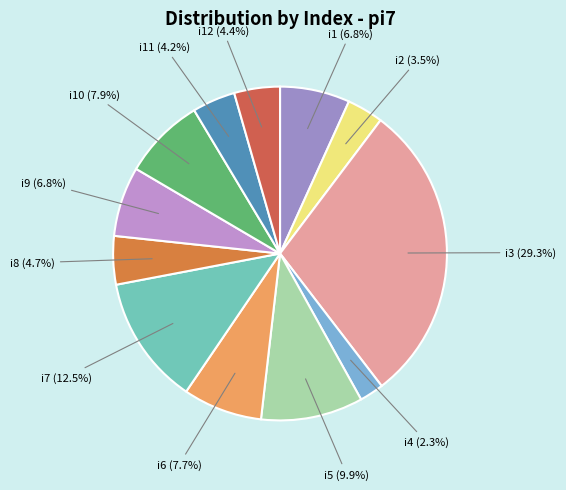

Does any single category account for the majority?

No